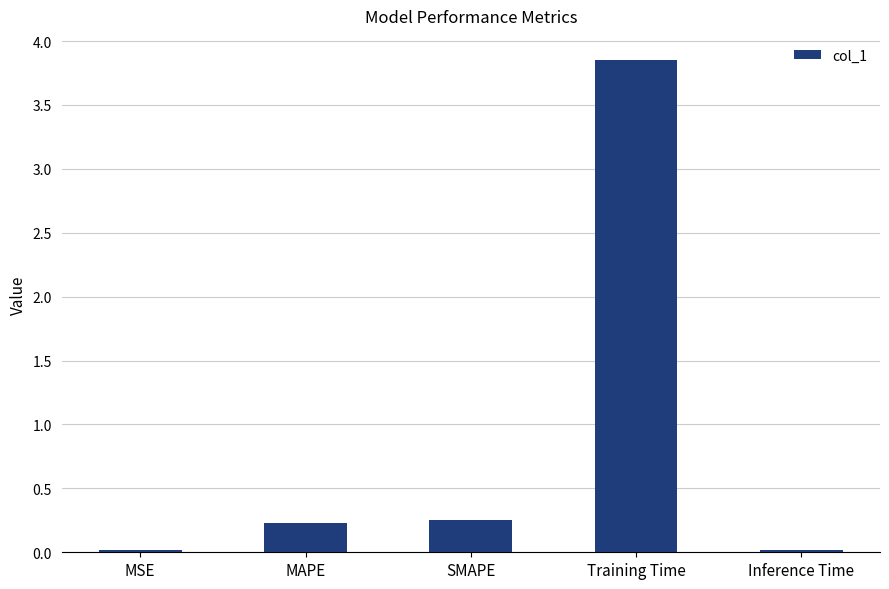

What is the average value?

0.9